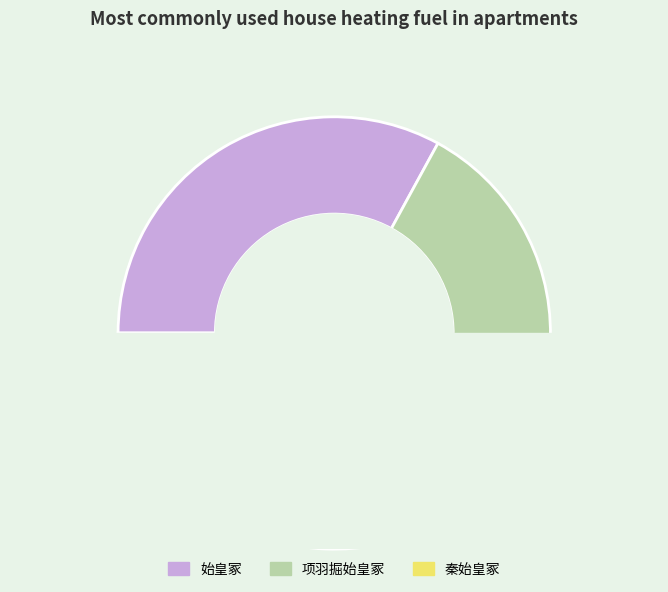

How many slices are in this pie chart?

3